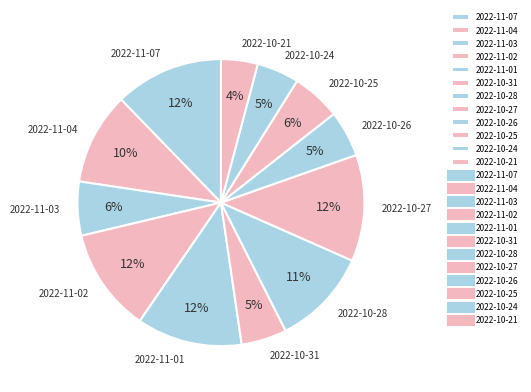

The 2022-10-25 slice represents 12% of the pie. True or false?

False